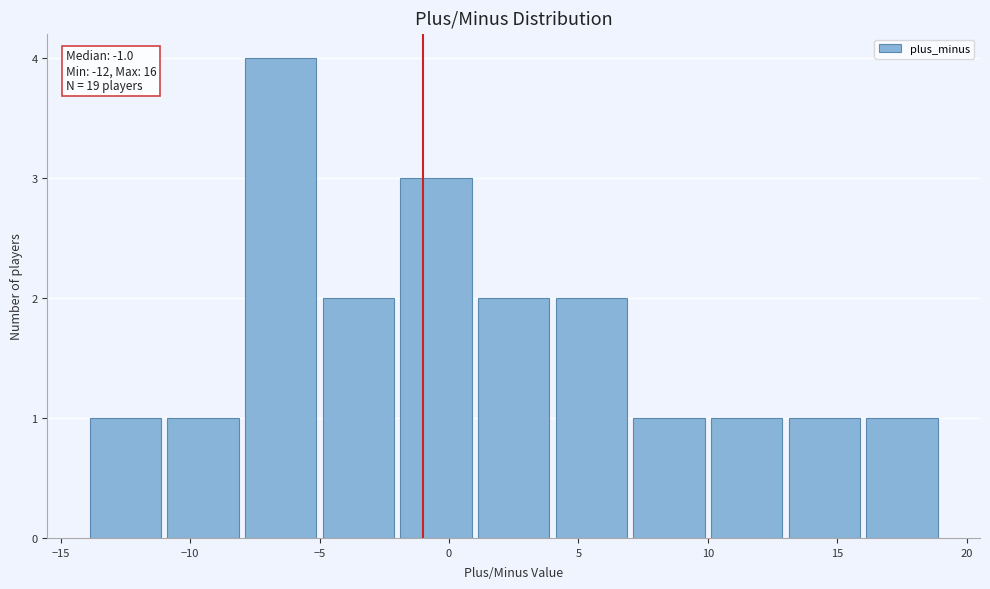

Over which range of the x-axis is the bar tallest?

-8 to -5